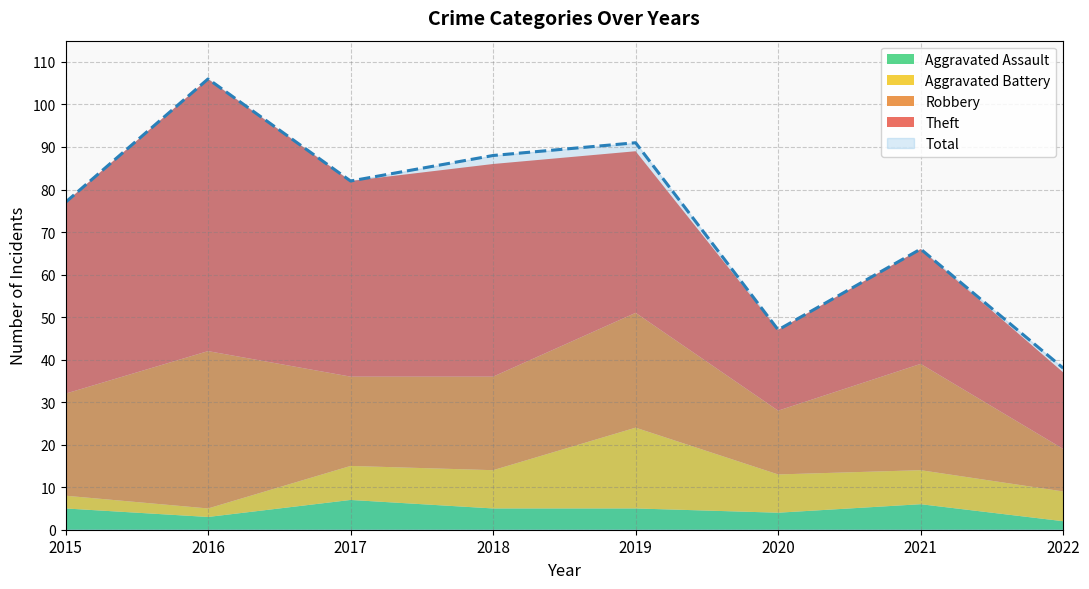

Does the chart have visible grid lines?

Yes